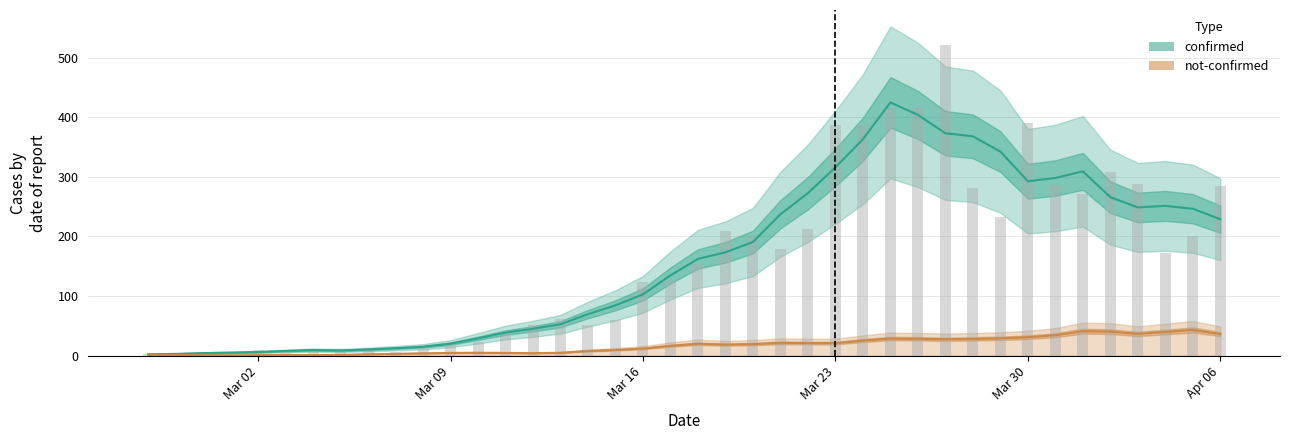

List the labels in order of value, smallest first.

2020-02-29, 2020-02-27, 2020-02-28, 2020-03-01, 2020-03-03, 2020-03-07, 2020-03-04, 2020-03-02, 2020-03-05, 2020-03-06, 2020-03-08, 2020-03-09, 2020-03-10, 2020-03-11, 2020-03-12, 2020-03-14, 2020-03-15, 2020-03-13, 2020-03-16, 2020-03-17, 2020-03-18, 2020-04-04, 2020-03-21, 2020-03-20, 2020-04-05, 2020-03-19, 2020-03-22, 2020-03-29, 2020-04-01, 2020-03-28, 2020-04-06, 2020-03-31, 2020-04-03, 2020-04-02, 2020-03-23, 2020-03-24, 2020-03-30, 2020-03-26, 2020-03-25, 2020-03-27